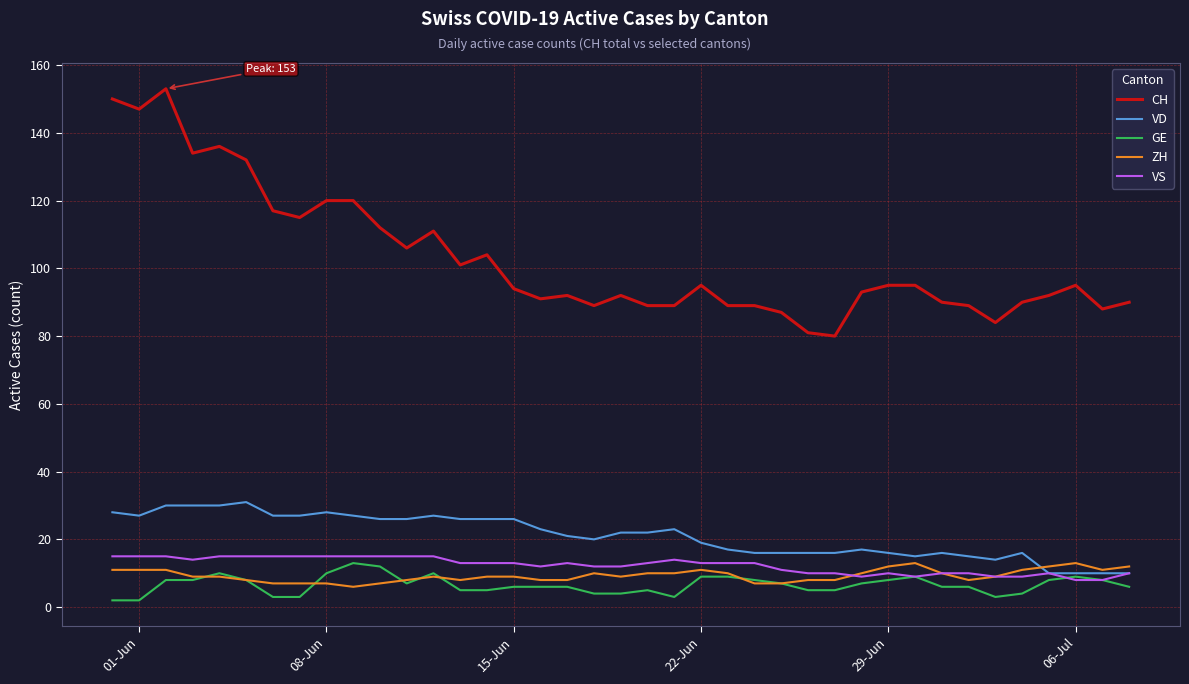

Which series has the largest total across all categories?

CH